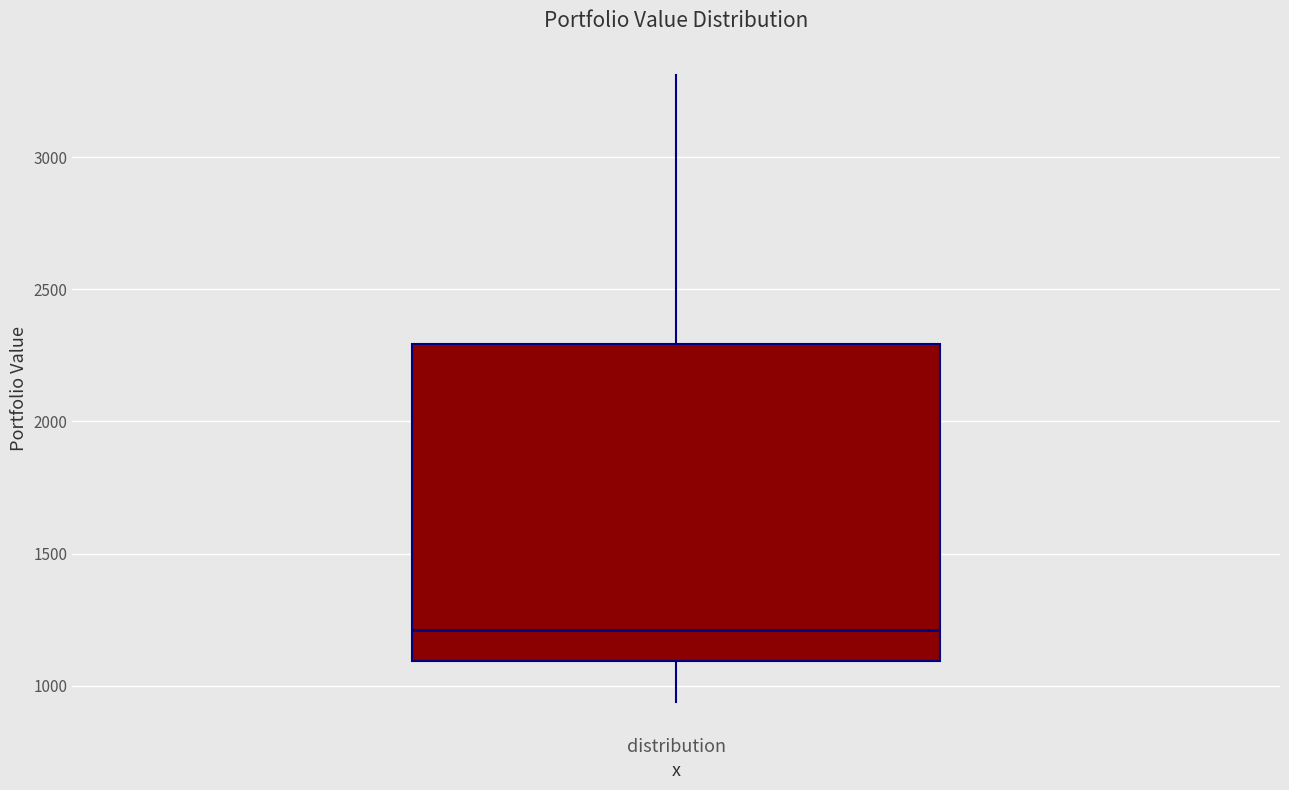

Read this box plot against the y-axis: the position of the median line, the range covered by the box, and the ends of both whiskers. The values are not printed on the chart, so give them approximately, as read against the axis.

median 1200, box 1100 to 2300, whiskers 950 to 3300